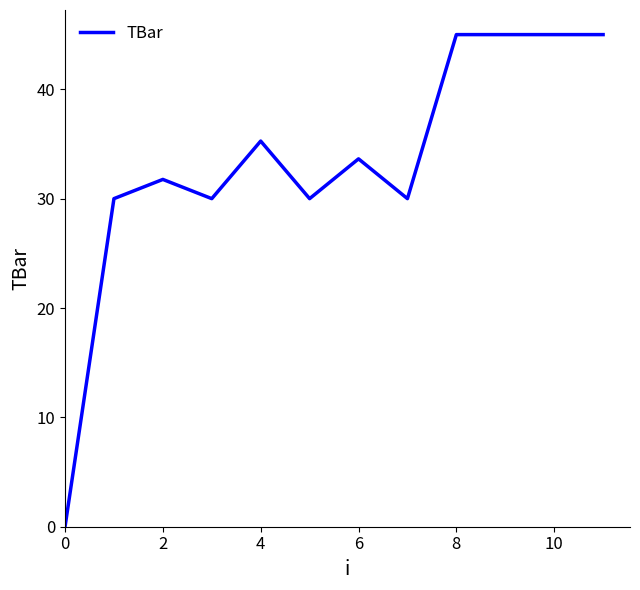

What is the difference between the maximum and minimum values?

45.0